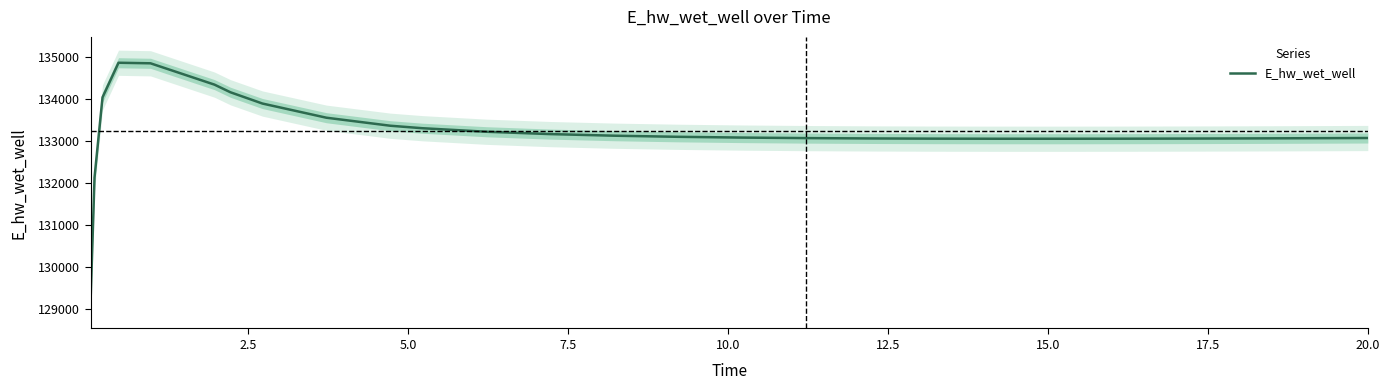

What is the highest value of the E_hw_wet_well series?

134865.6